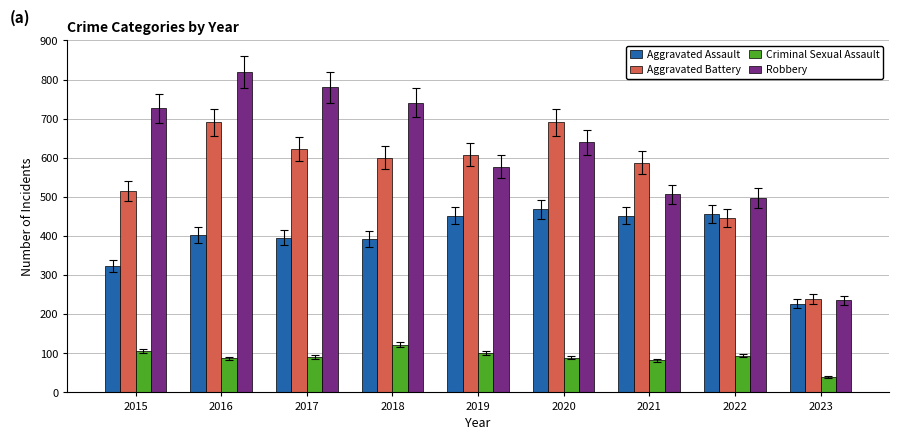

What is the minimum value for Robbery?

235